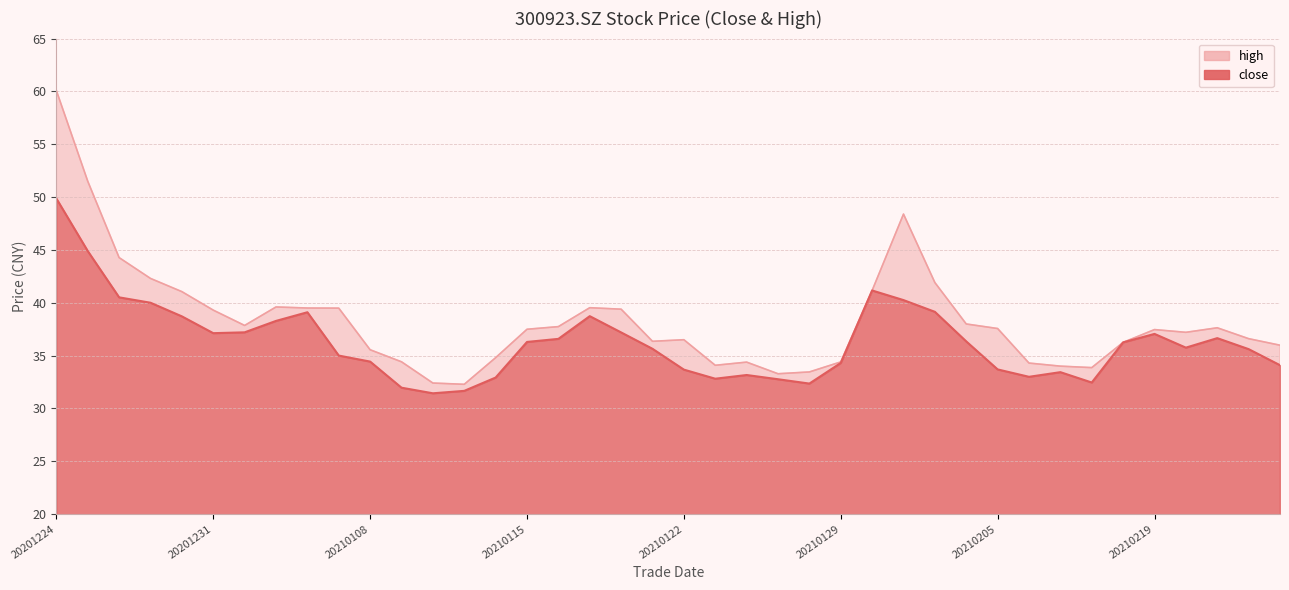

True or false: close and high intersect in this chart.

False